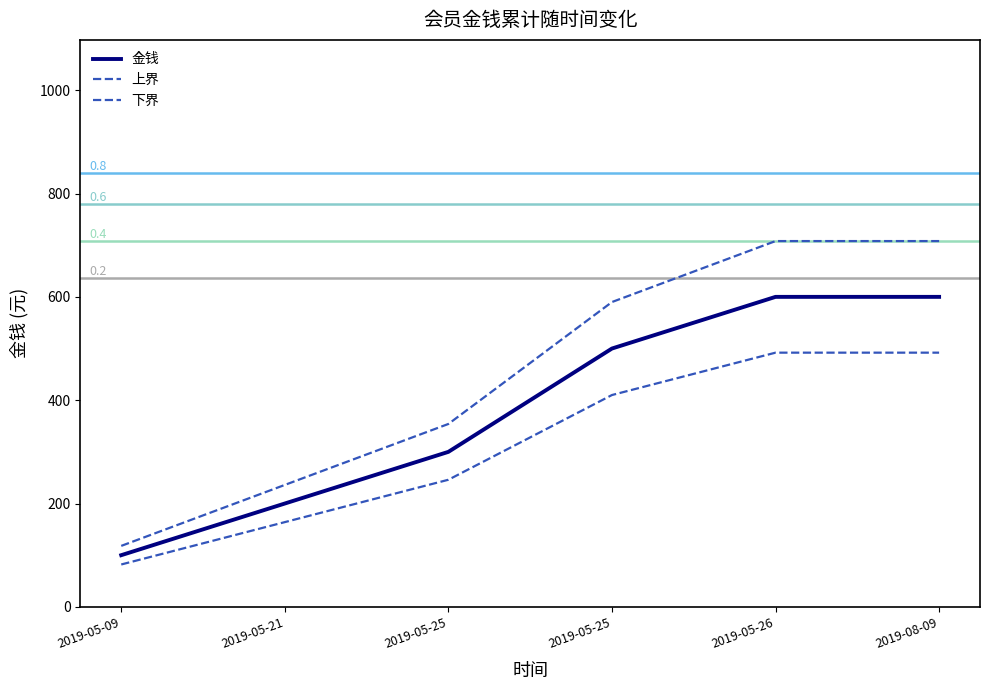

True or false: 金钱 and 上界 cross at least once.

False